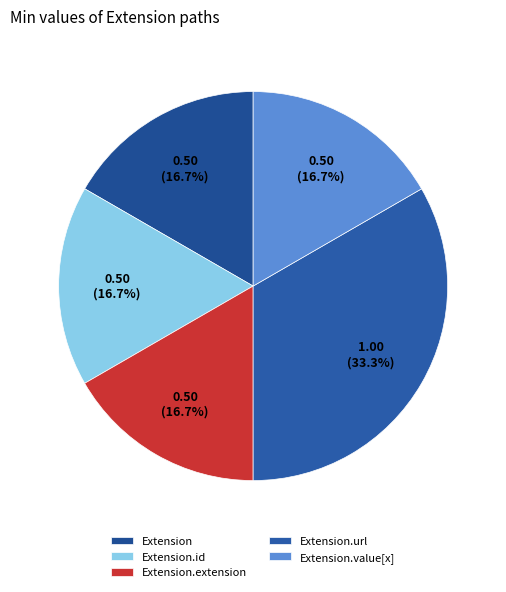

How many segments does this pie chart have?

5